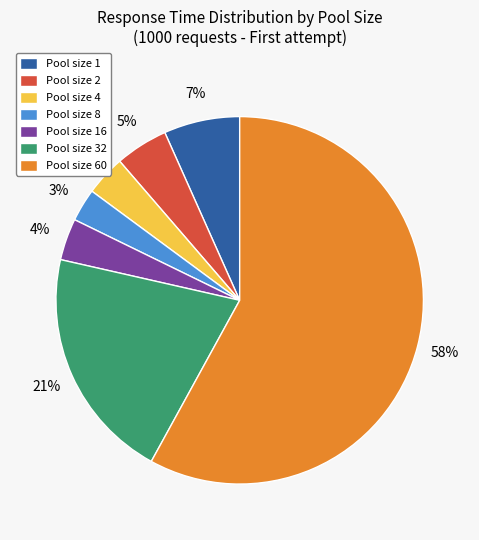

Is the sum of Pool size 60 and Pool size 8 greater than half?

Yes